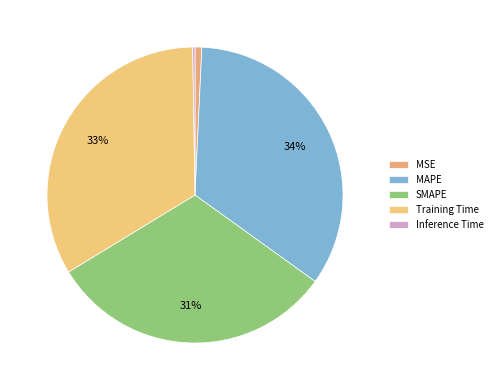

Between Inference Time and Training Time, which is larger?

Training Time